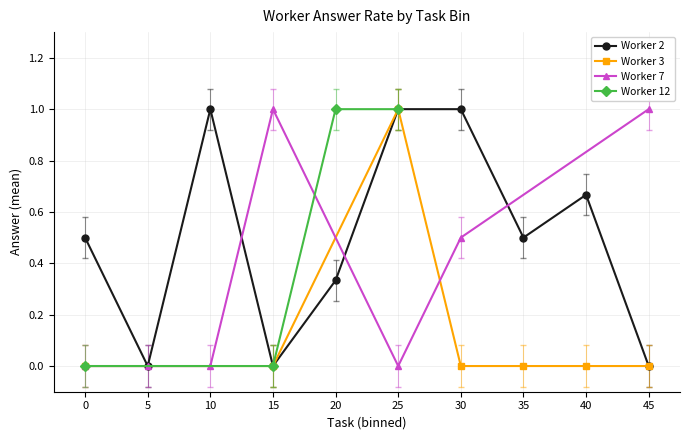

Is it true that worker_3 equals -0.5 at 22?

False